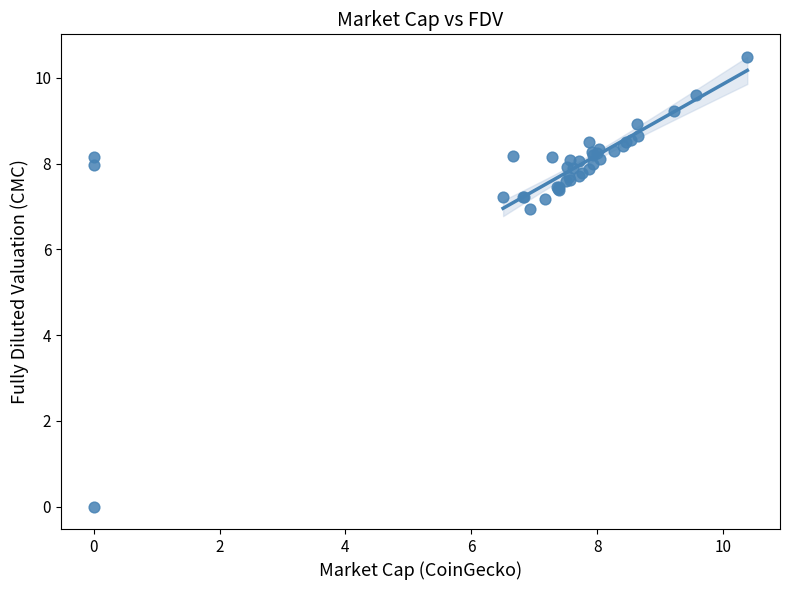

What Y value in the scatter plot is closest to 5?

6.9